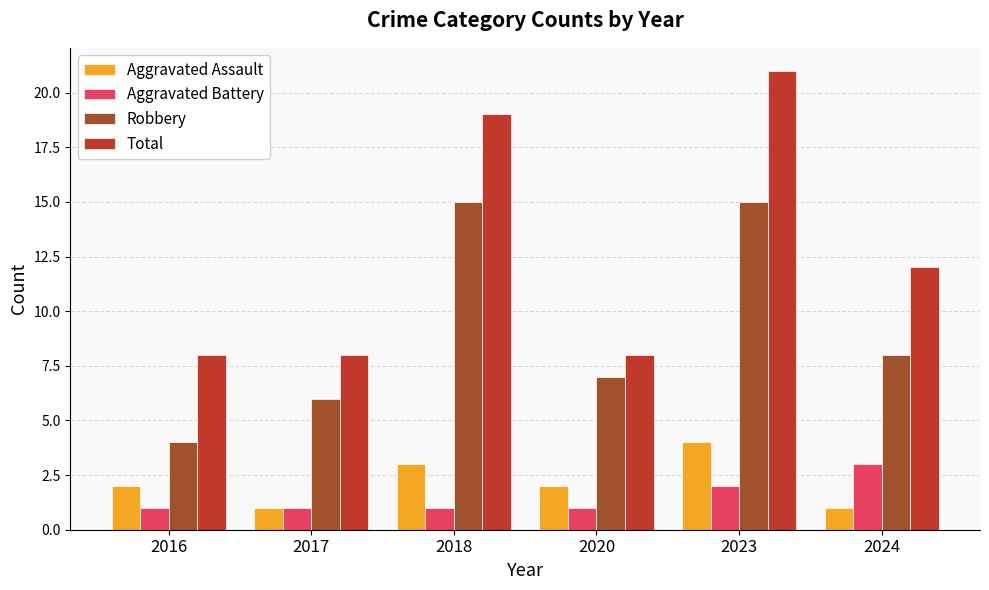

Rank the series at 2023 from lowest to highest value.

Aggravated Battery, Aggravated Assault, Robbery, Total